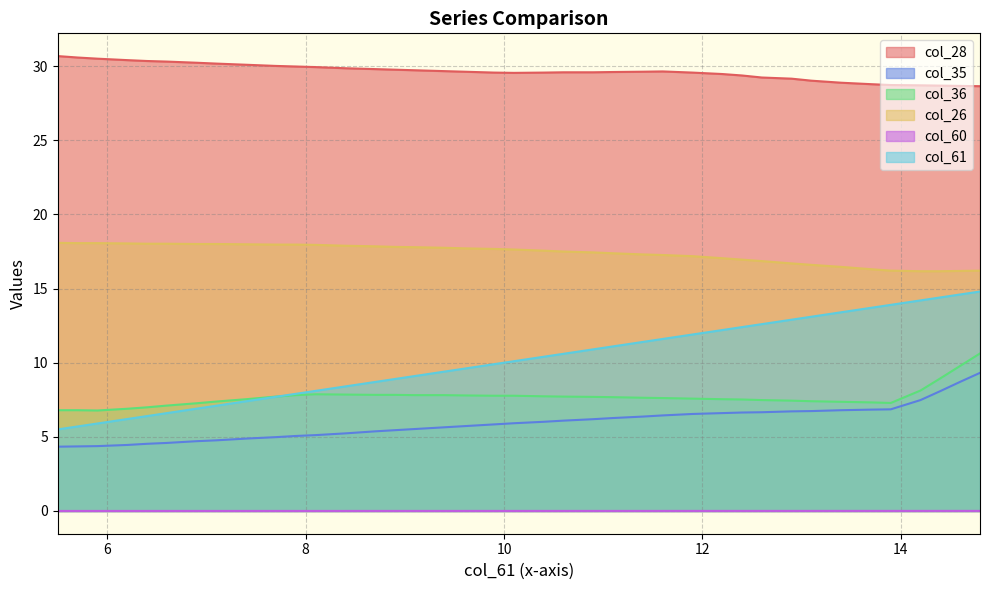

The col_61 series shows 13.4 at 13.4. True or false?

True